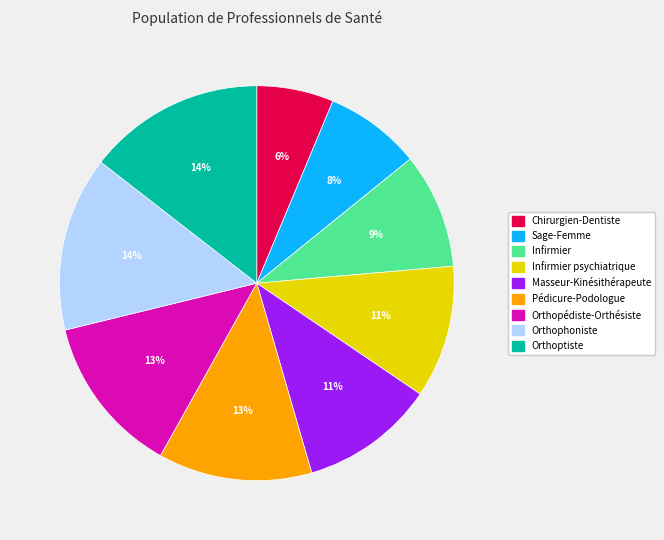

True or false: Orthopédiste-Orthésiste accounts for 4% of the total.

False